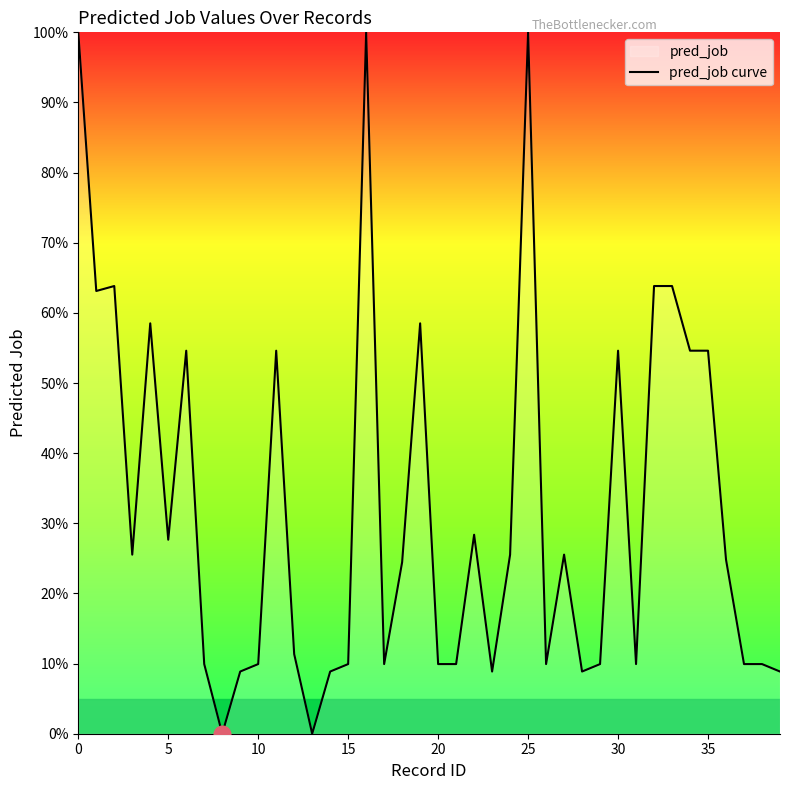

True or false: the data shows 100.0 at 0.

True